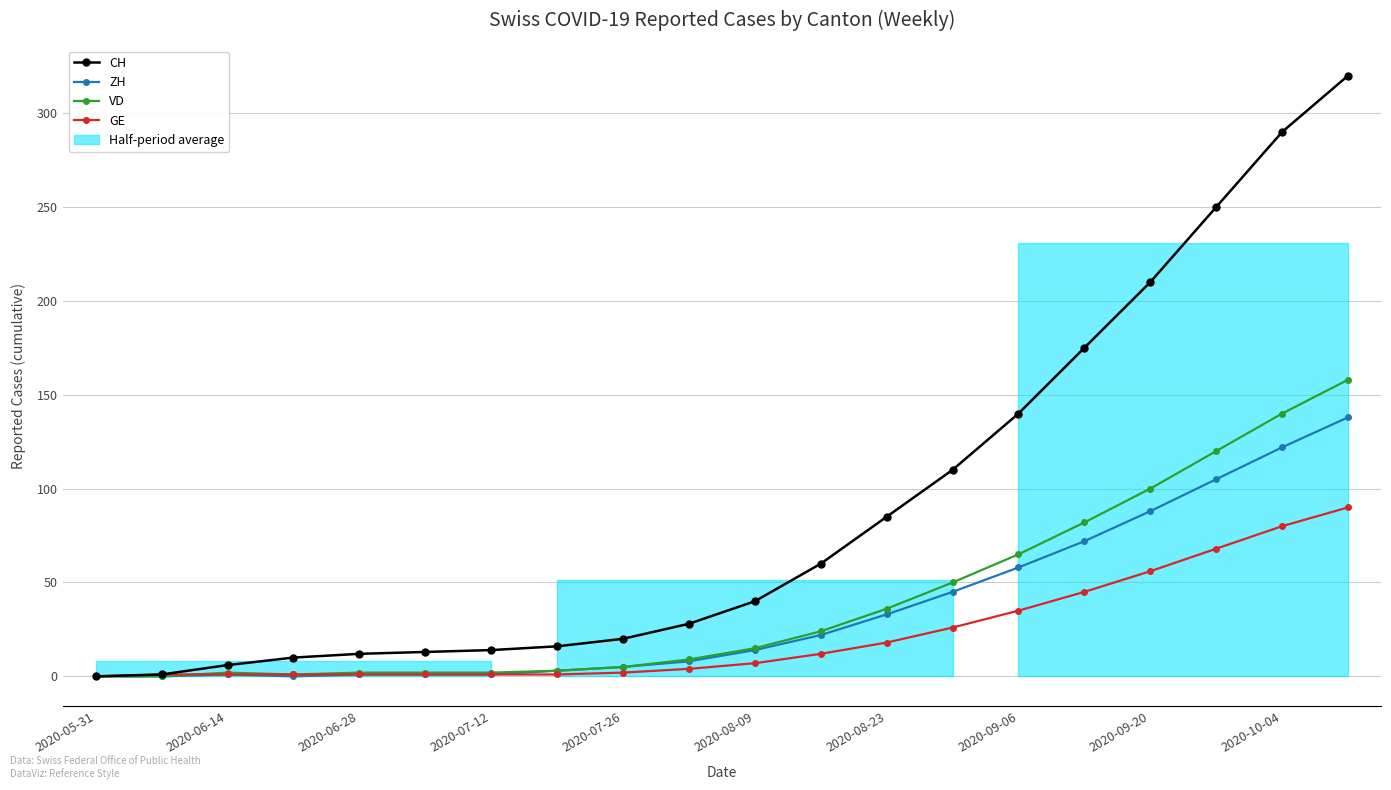

True or false: ZH and VD cross at least once.

False